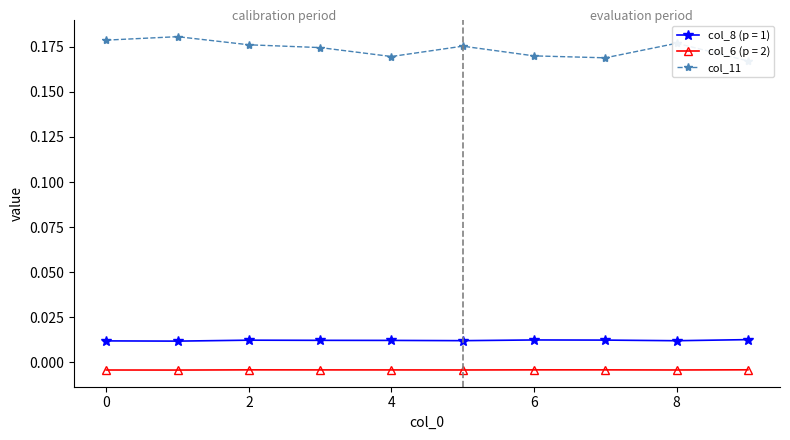

True or false: col_6 (p = 2) and col_8 (p = 1) cross at least once.

False